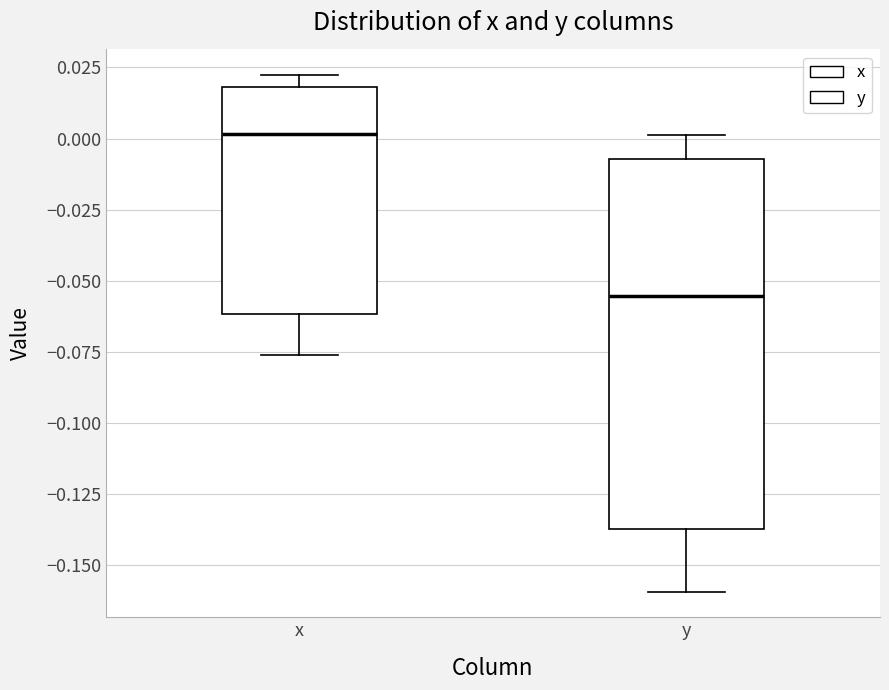

Reading left to right, transcribe this box plot: for each box, give where its median line is, the range the box spans, and where its two whiskers end, as read against the y-axis. The values are not printed on the chart, so give them approximately, as read against the axis.

x: median 0.000, box -0.060 to 0.020, whiskers -0.075 to 0.020 (just above the box's upper edge)
y: median -0.055, box -0.135 to -0.005, whiskers -0.160 to 0.000